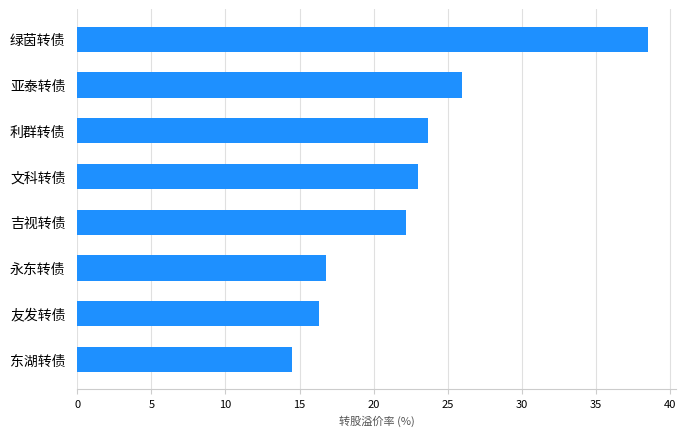

Reading top to bottom, what are all the values shown in this chart?

38.5	26.0	23.7	23.0	22.2	16.8	16.3	14.5